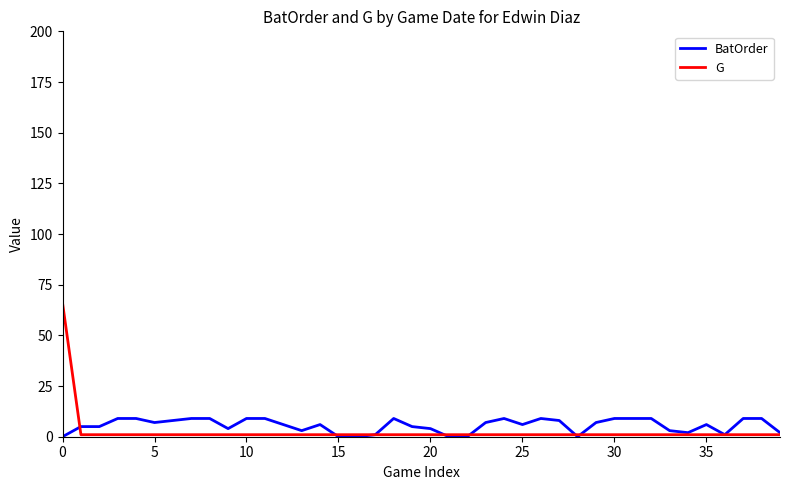

Which series has the largest range (max minus min)?

G